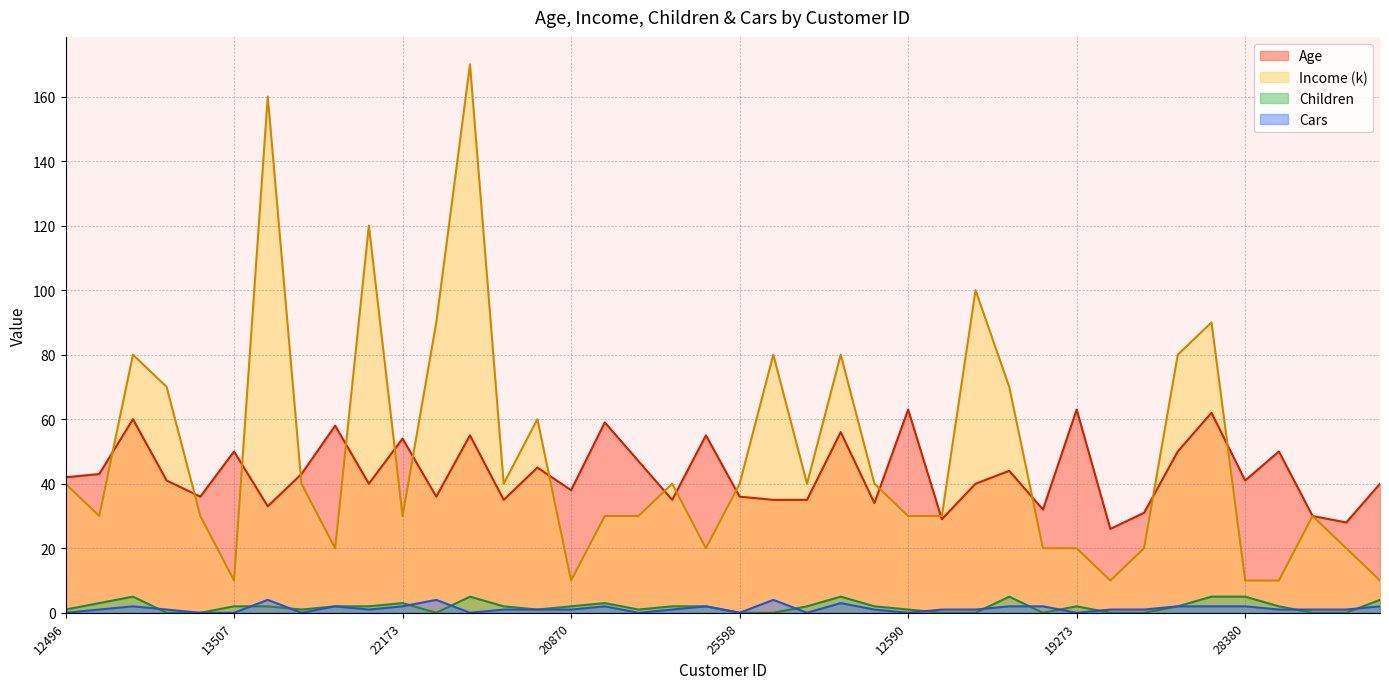

In Age, how many points are lower than both neighbors (excluding endpoints)?

13